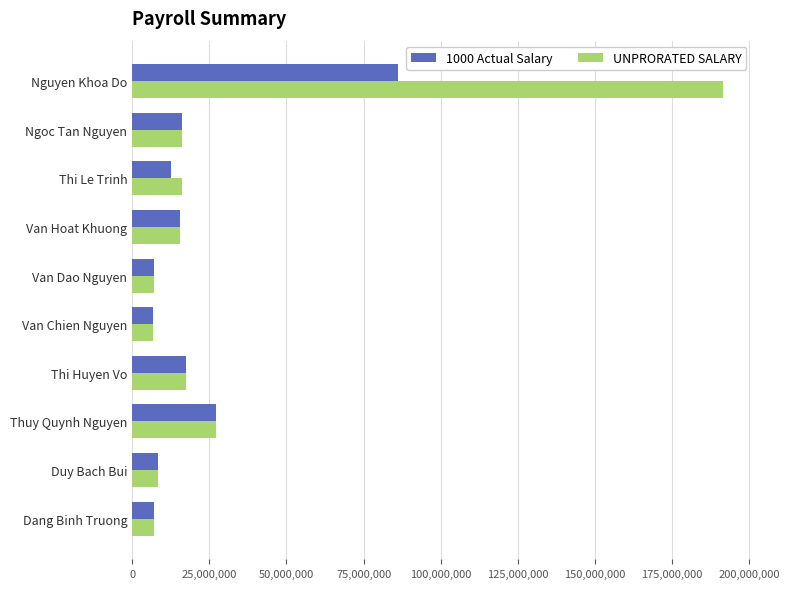

The 1000 Actual Salary series shows 16118550 at Ngoc Tan Nguyen. True or false?

True